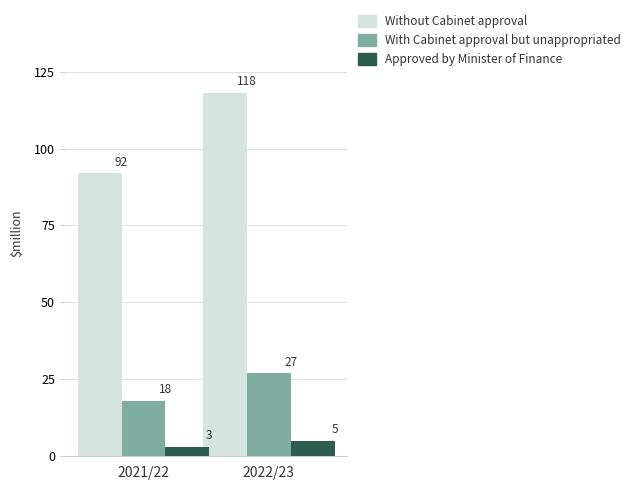

Reading right to left, extract all data points from this chart.

Without Cabinet approval: 118	92
With Cabinet approval but unappropriated: 27	18
Approved by Minister of Finance: 5	3